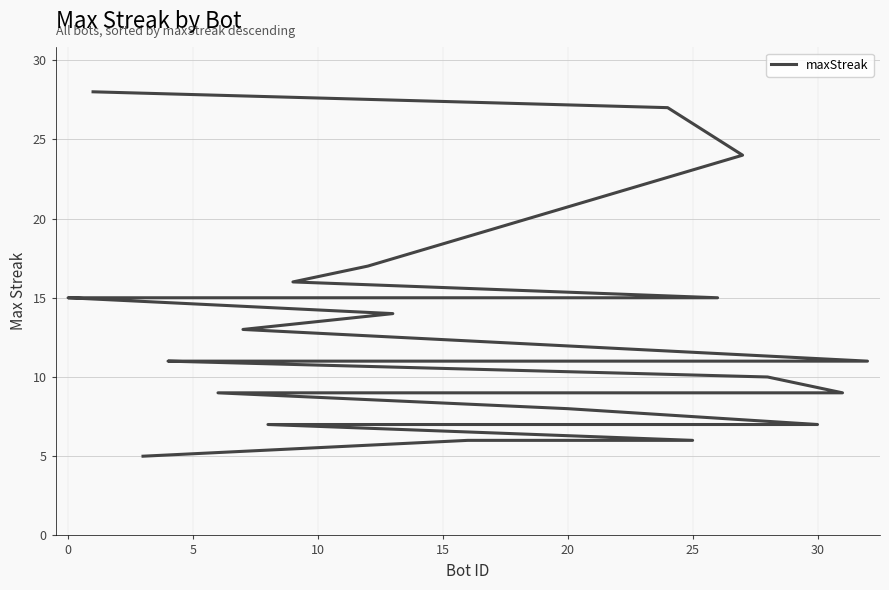

Which has a higher value, 30 or 20?

20